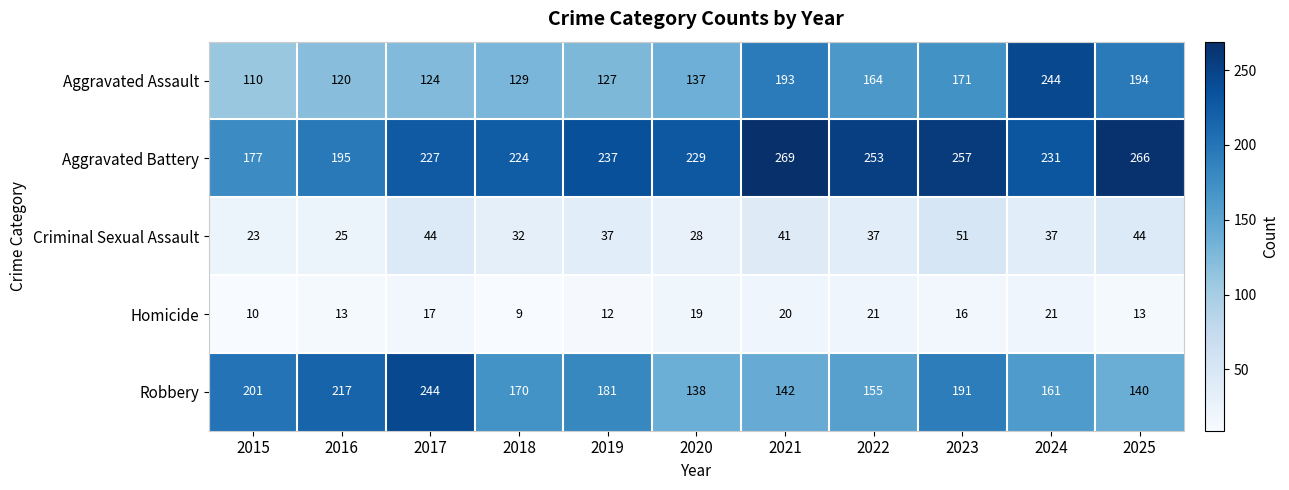

How many Criminal Sexual Assault values are between 28 and 44?

8